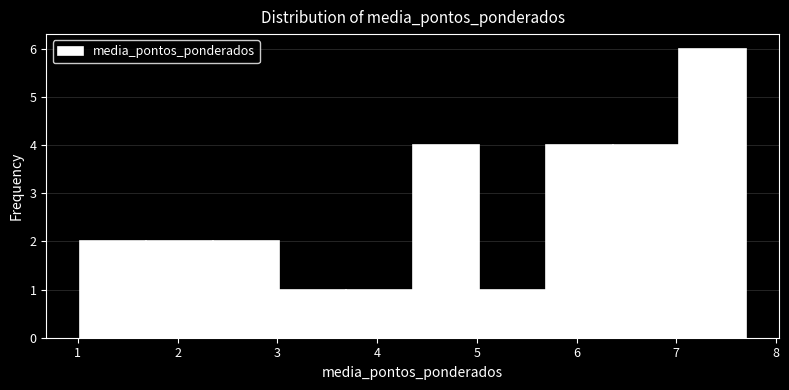

Reading left to right, list every bar in this chart as the range it spans on the x-axis followed by its height. Neither the bar edges nor the heights are printed on the chart, so give them approximately, as read against the axes.

1.0 to 1.7: 2
1.7 to 2.4: 2
2.4 to 3.0: 2
3.0 to 3.7: 1
3.7 to 4.4: 1
4.4 to 5.0: 4
5.0 to 5.7: 1
5.7 to 6.4: 4
6.4 to 7.0: 4
7.0 to 7.7: 6